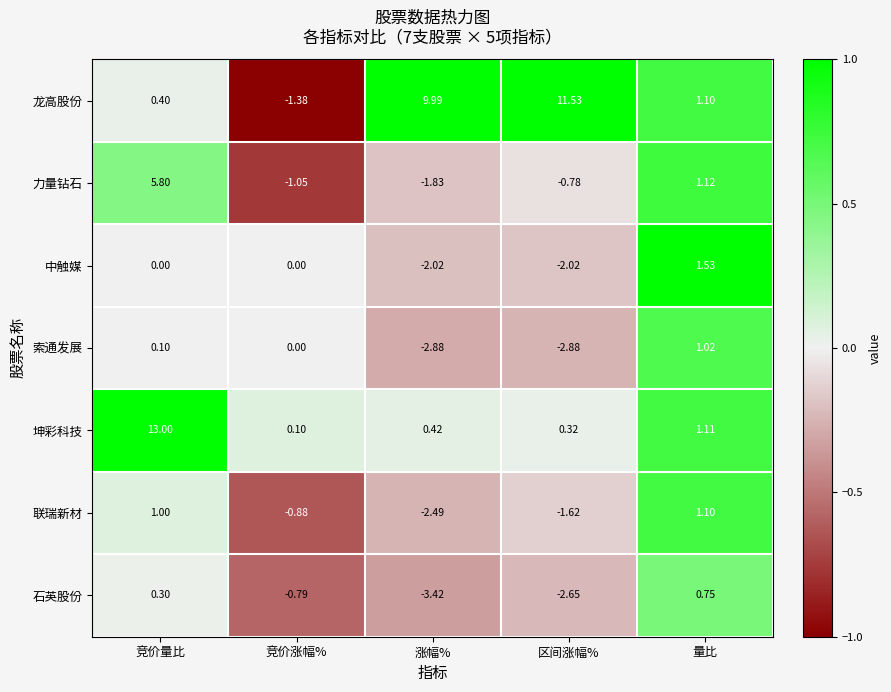

Which category has the lowest value across all series?

涨幅%